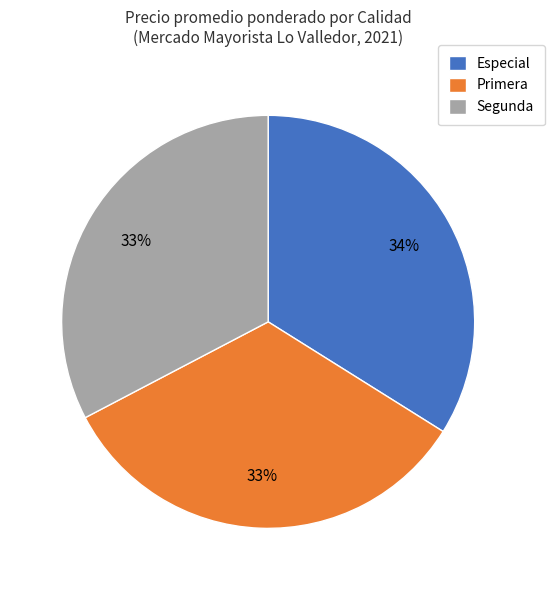

Is there any slice that represents more than half of the pie?

No